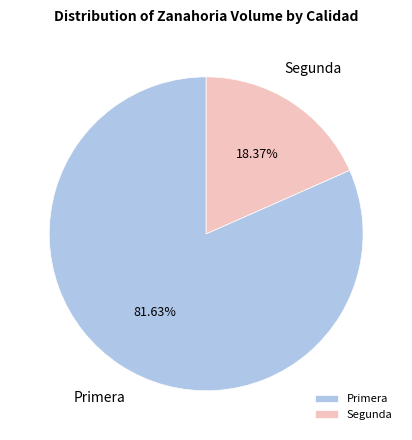

True or false: Segunda accounts for 27% of the total.

False